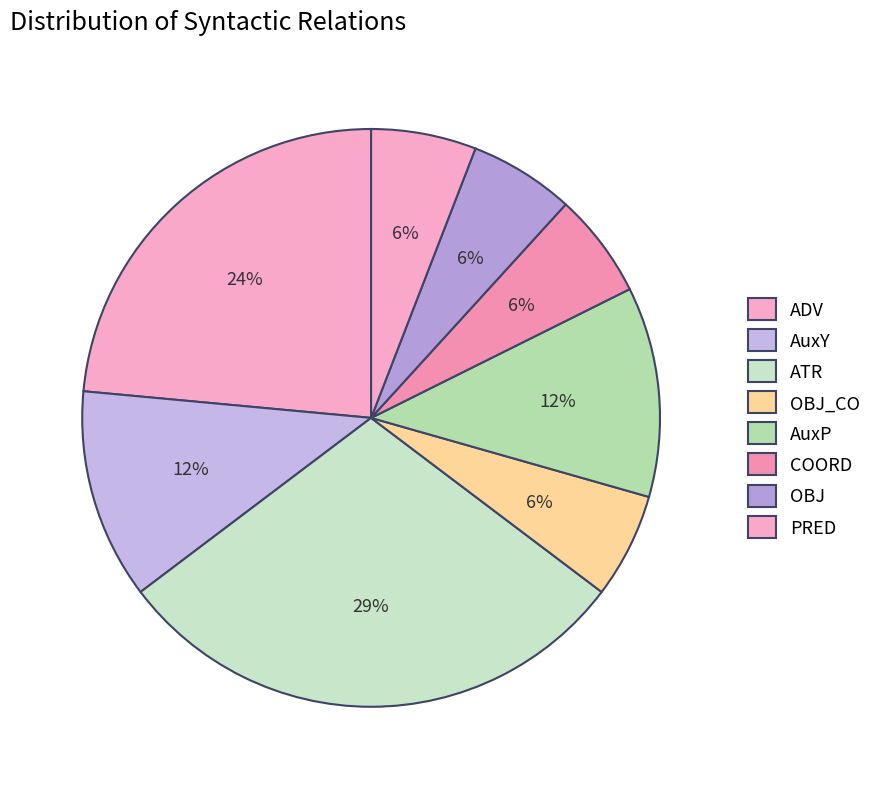

The AuxY slice represents 12% of the pie. True or false?

True